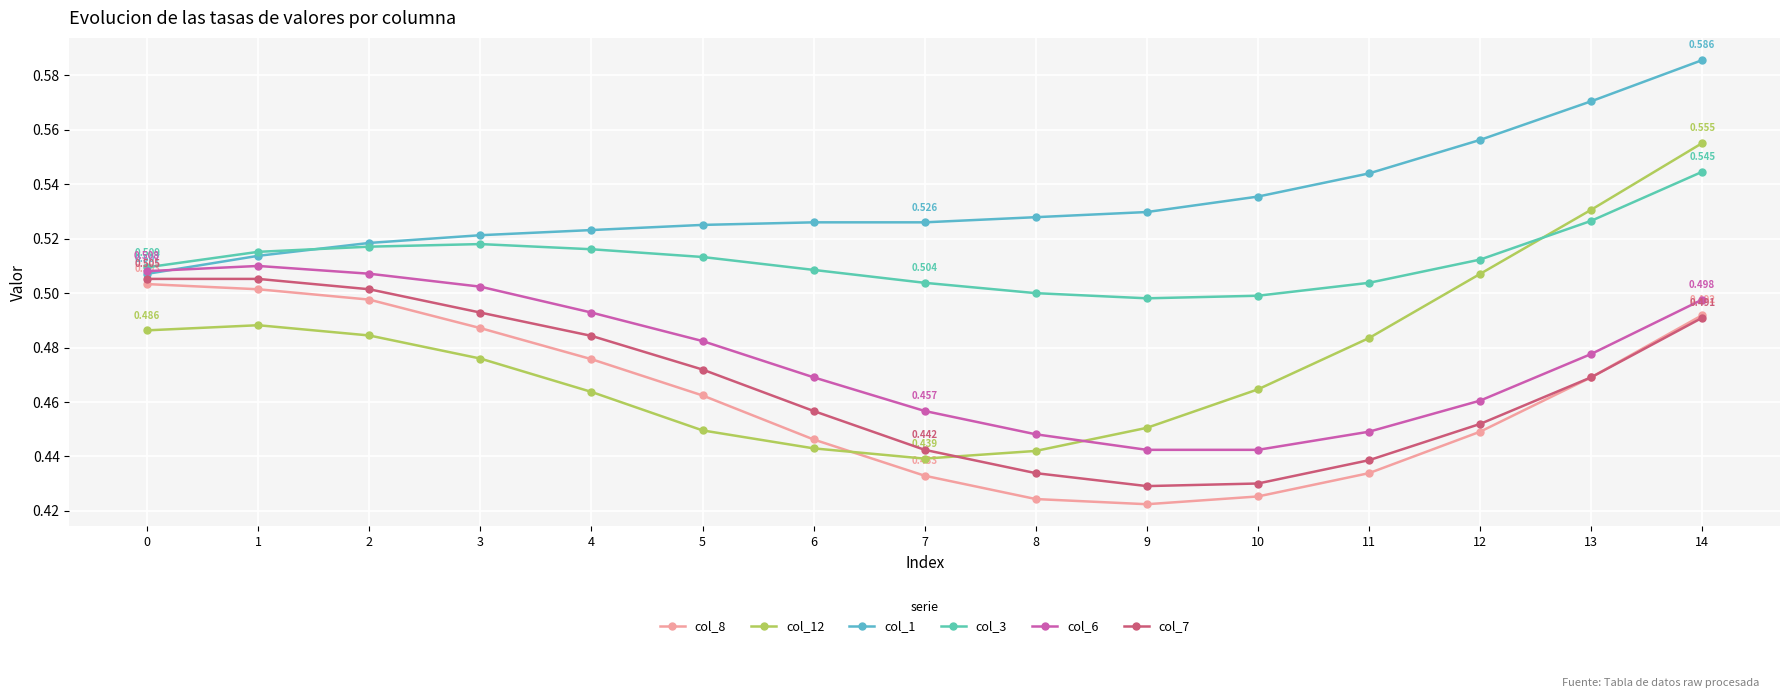

How many distinct data groups are displayed?

6